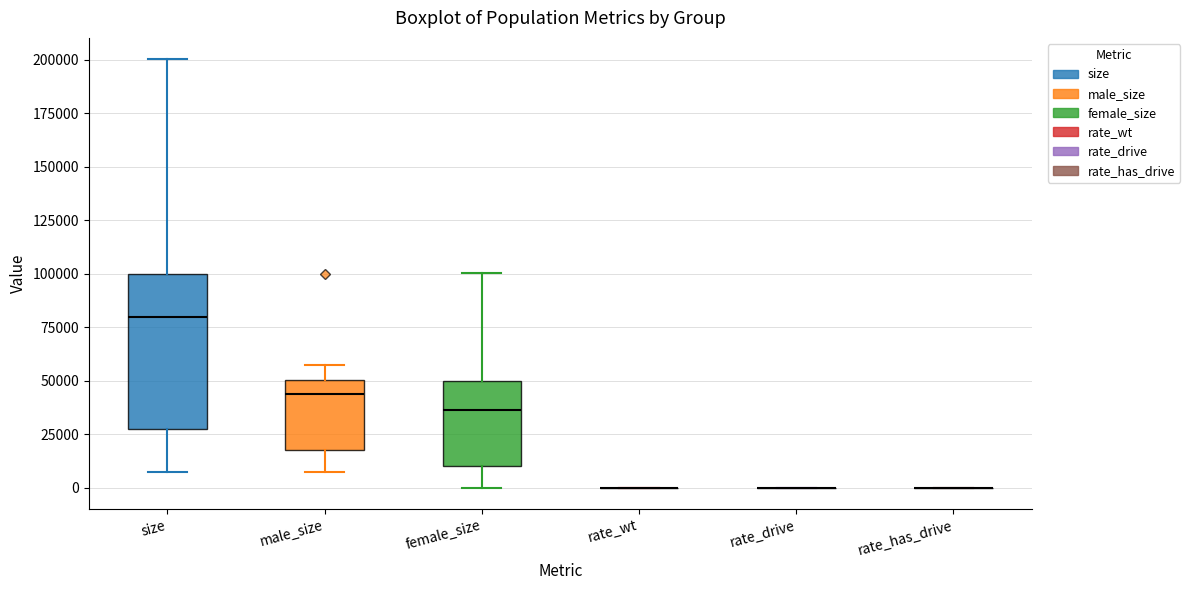

Reading left to right, read every box against the y-axis: the position of its median line, the range the box covers, and the ends of its whiskers. The values are not printed on the chart, so give them approximately, as read against the axis.

size: median 80000, box 30000 to 100000, whiskers 10000 to 200000
male_size: median 45000, box 20000 to 50000, whiskers 10000 to 55000
female_size: median 35000, box 10000 to 50000, whiskers 0 to 100000
rate_wt: box collapsed to a line at 0, whiskers 0 to 0
rate_drive: box collapsed to a line at 0, whiskers 0 to 0
rate_has_drive: box collapsed to a line at 0, whiskers 0 to 0